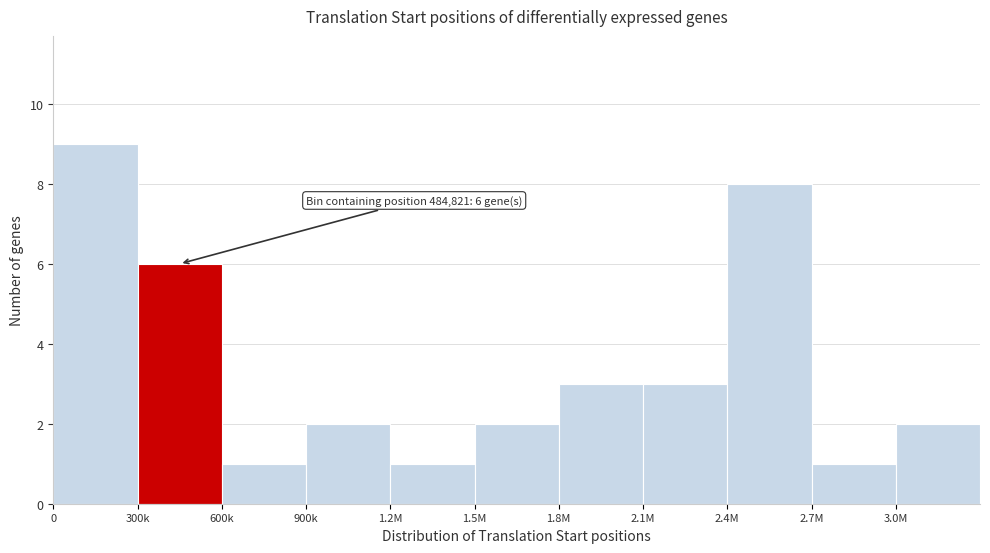

Reading left to right, list all the values displayed in this chart.

9	6	1	2	1	2	3	3	8	1	2